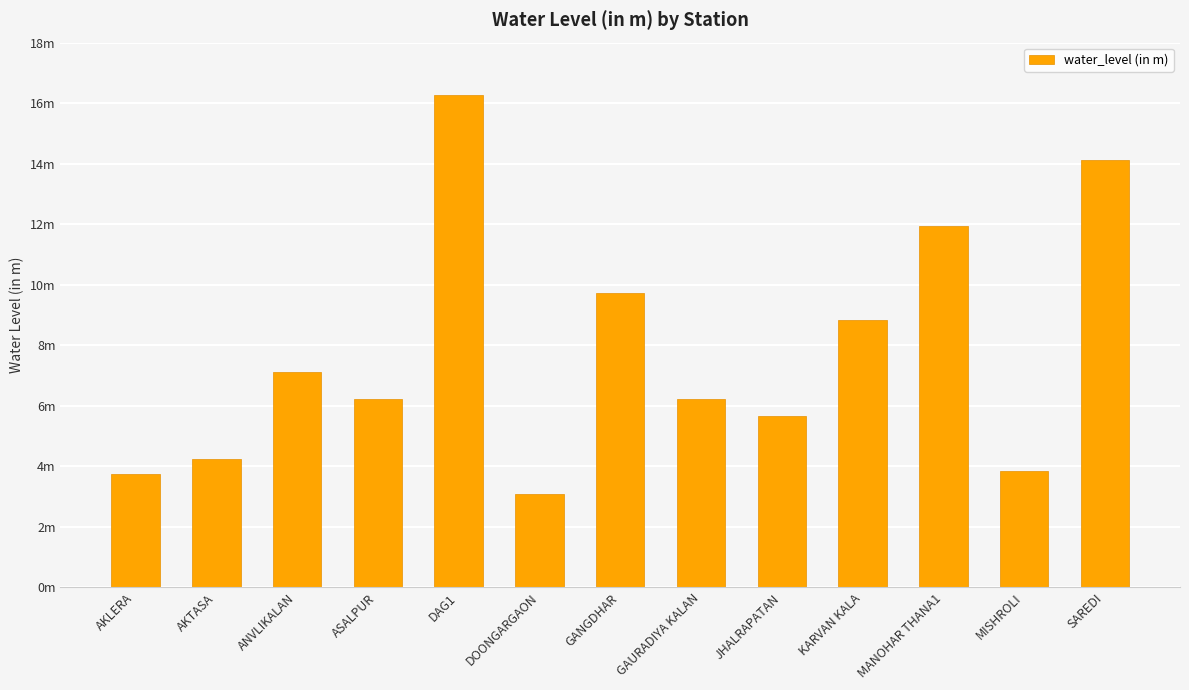

Is it true that the value at GAURADIYA KALAN is 6.2?

True